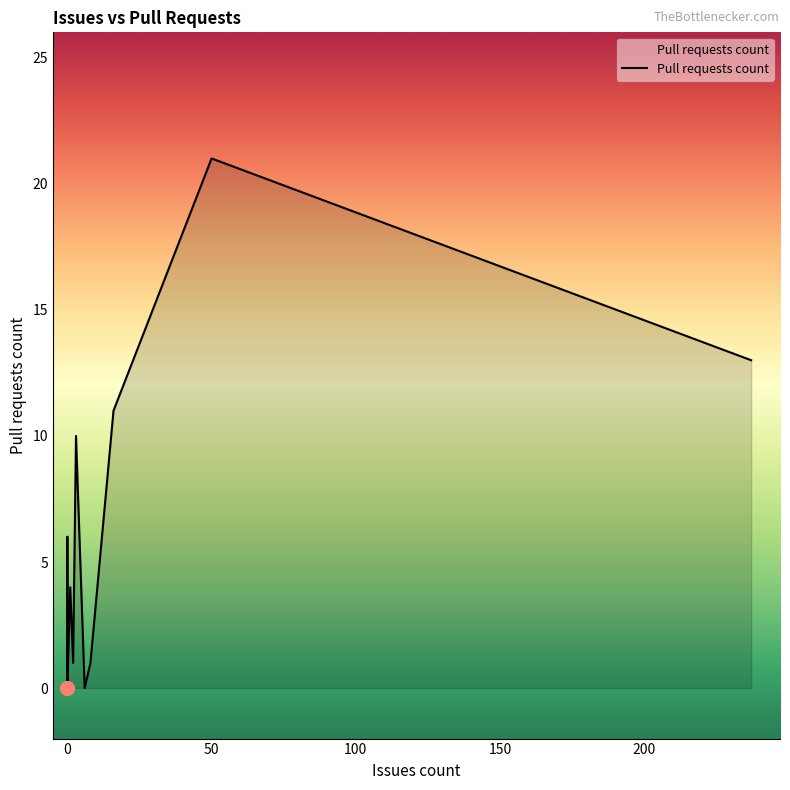

How many lines are shown in the chart?

1